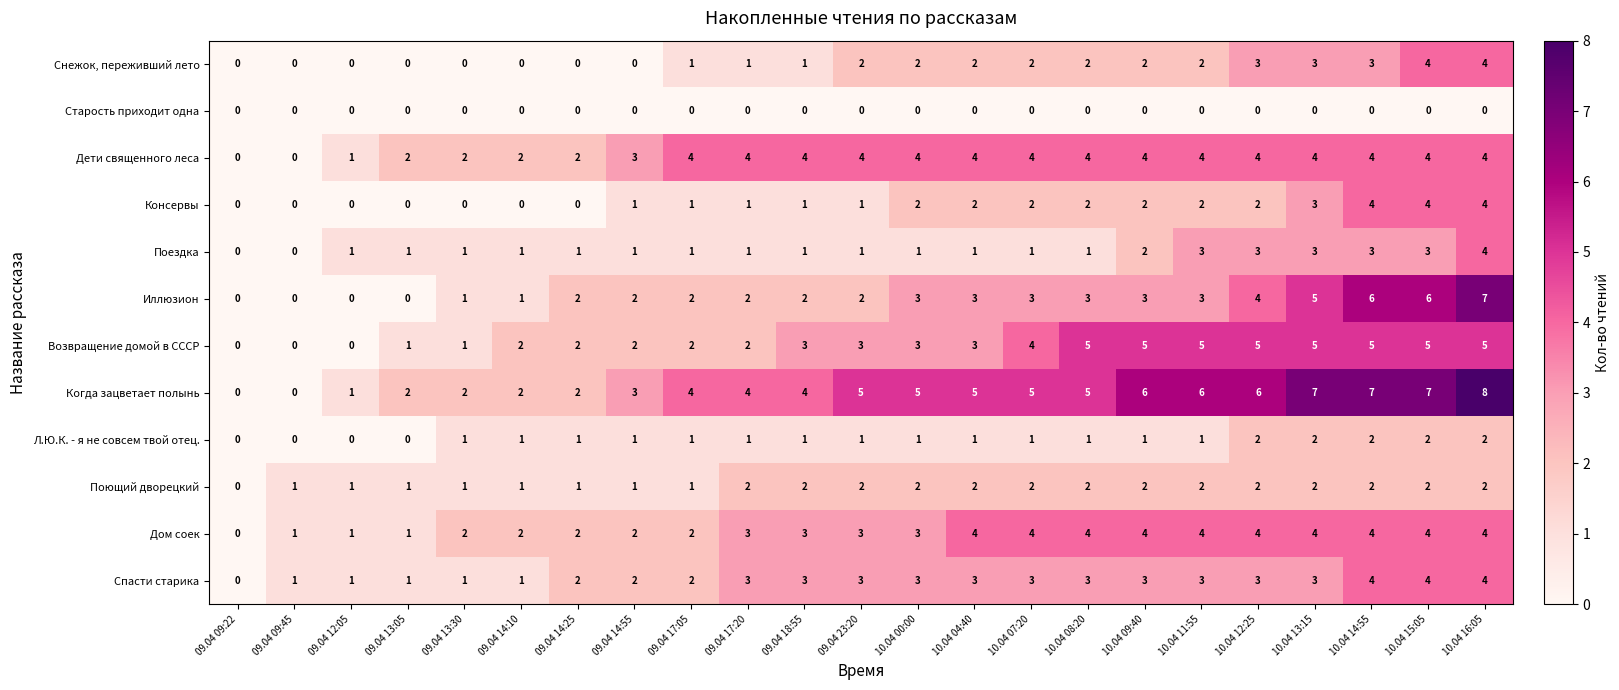

Read the Дети священного леса value at 10.04 00:00.

4